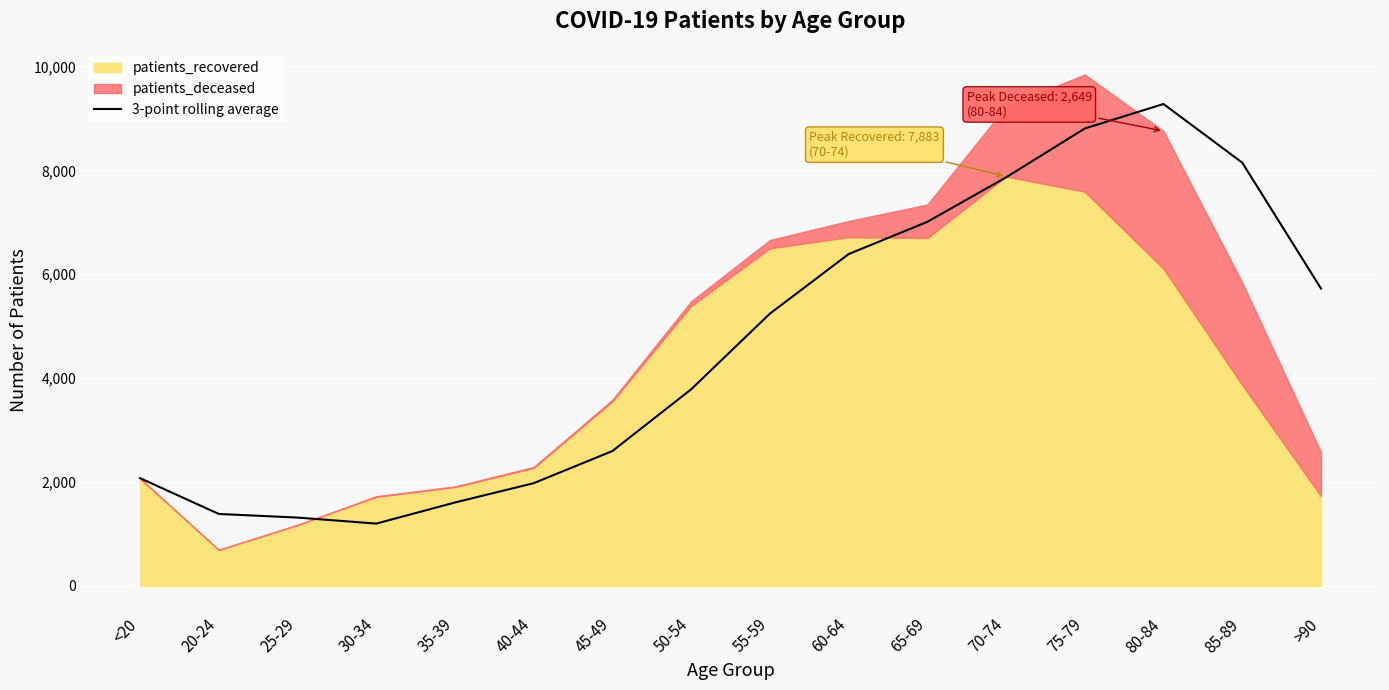

What is the highest value of the 3-point rolling average series?

9277.3